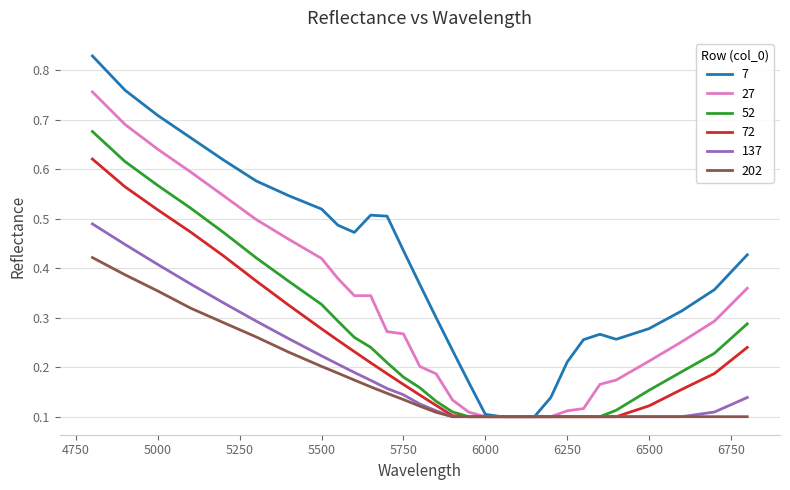

Which series has the largest total across all categories?

7